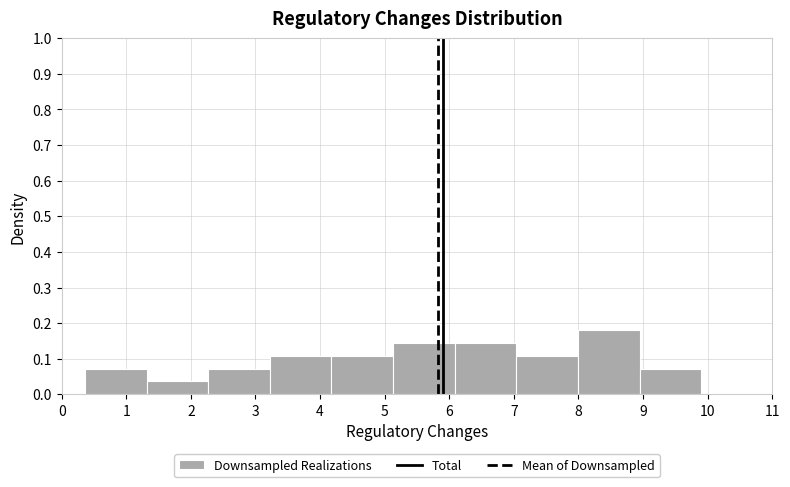

Reading left to right, transcribe this chart: for each bar, give the range it covers on the x-axis and its height. Neither the bar edges nor the heights are printed on the chart, so give them approximately, as read against the axes.

0.4 to 1.3: 0.07
1.3 to 2.3: 0.04
2.3 to 3.2: 0.07
3.2 to 4.2: 0.11
4.2 to 5.1: 0.11
5.1 to 6.1: 0.14
6.1 to 7.0: 0.14
7.0 to 8.0: 0.11
8.0 to 8.9: 0.18
8.9 to 9.9: 0.07